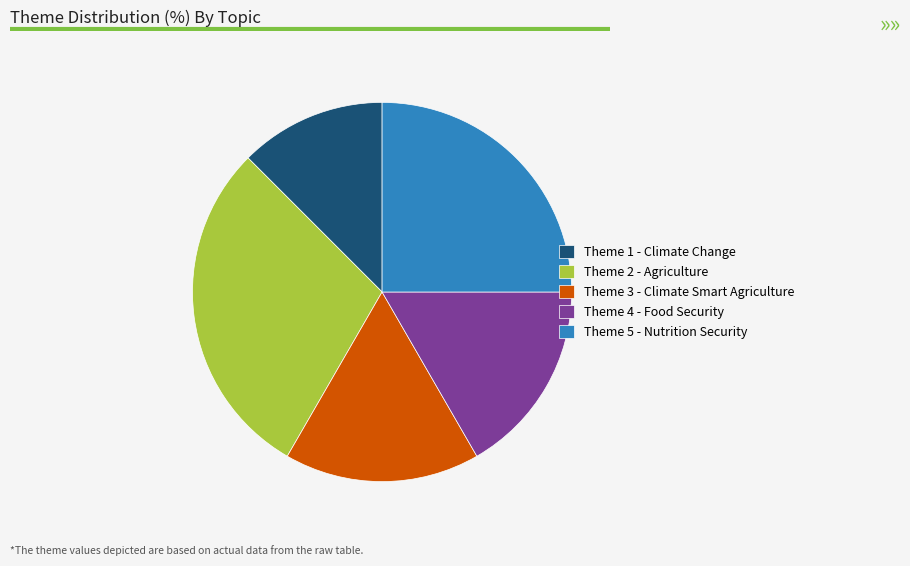

Is there a majority slice in this chart?

No